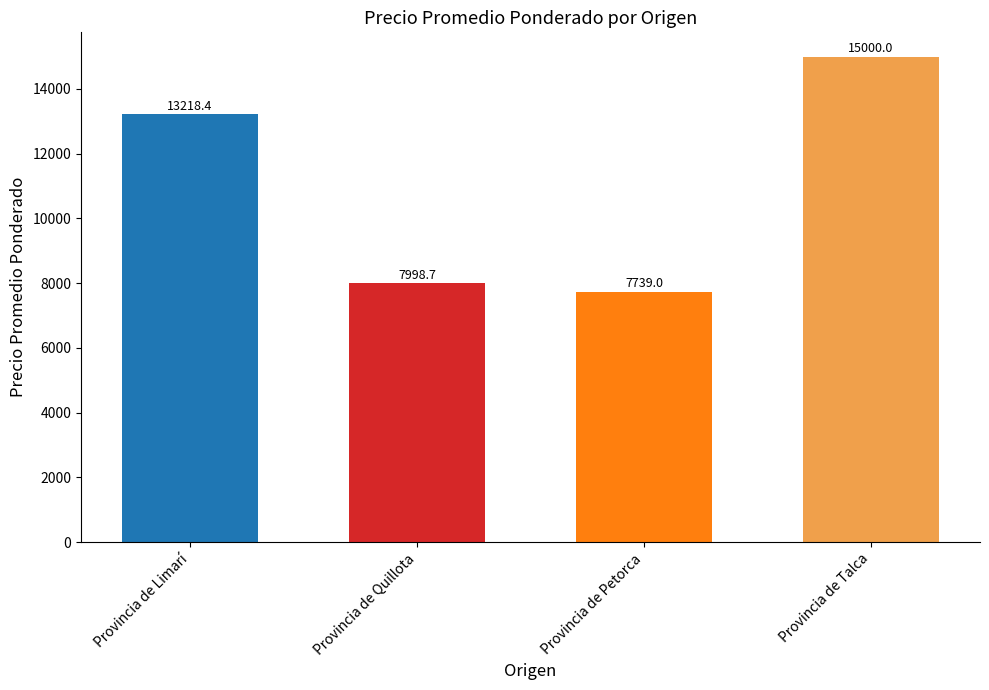

Rank the categories by value from lowest to highest.

Provincia de Petorca, Provincia de Quillota, Provincia de Limarí, Provincia de Talca